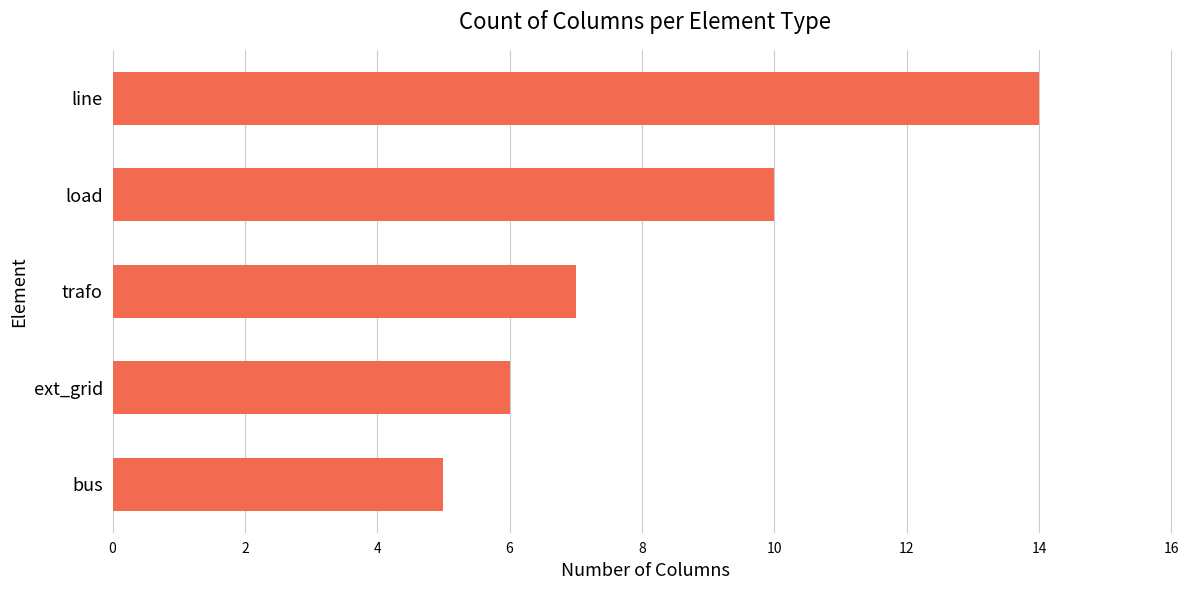

How many bars are there in total?

5